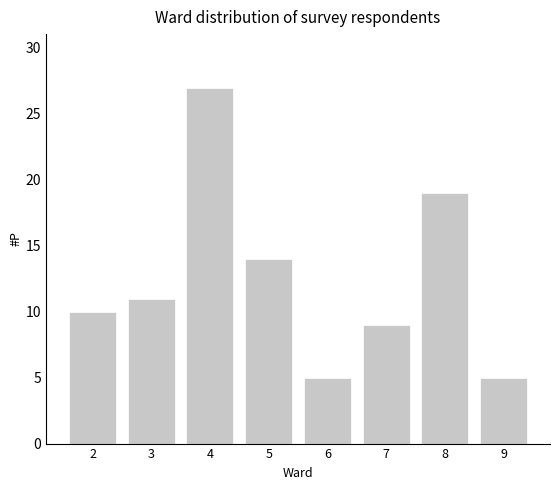

Reading right to left, transcribe all the data shown in this chart.

9=5	8=19	7=9	6=5	5=14	4=27	3=11	2=10